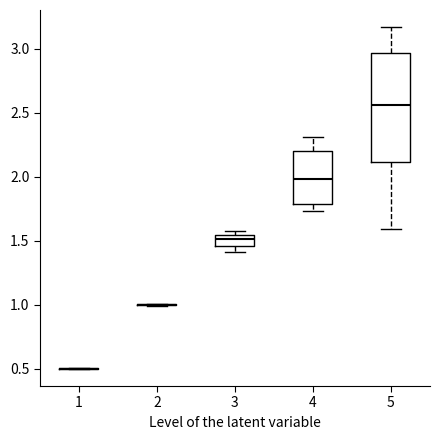

Reading left to right, transcribe this box plot: for each box, give where its median line is, the range the box spans, and where its two whiskers end, as read against the y-axis. The values are not printed on the chart, so give them approximately, as read against the axis.

1: box collapsed to a line at 0.50, whiskers 0.50 to 0.50
2: box collapsed to a line at 1.00, whiskers 1.00 to 1.00
3: median 1.50, box 1.45 to 1.55, whiskers 1.40 to 1.55 (just above the box's upper edge)
4: median 2.00, box 1.80 to 2.20, whiskers 1.75 to 2.30
5: median 2.55, box 2.10 to 2.95, whiskers 1.60 to 3.15